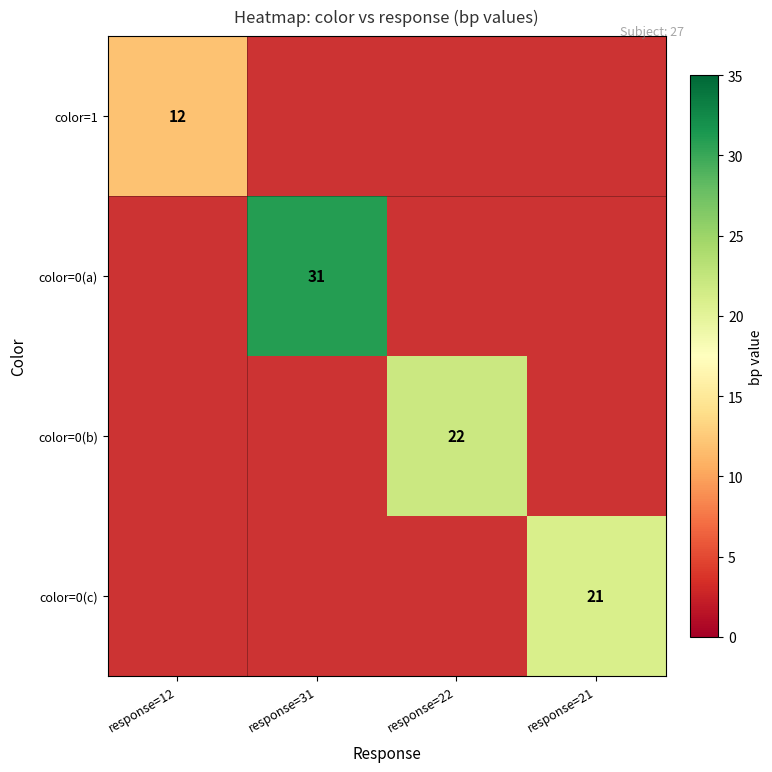

True or false: color=0(c) has a value of 27.6 at response=21.

False